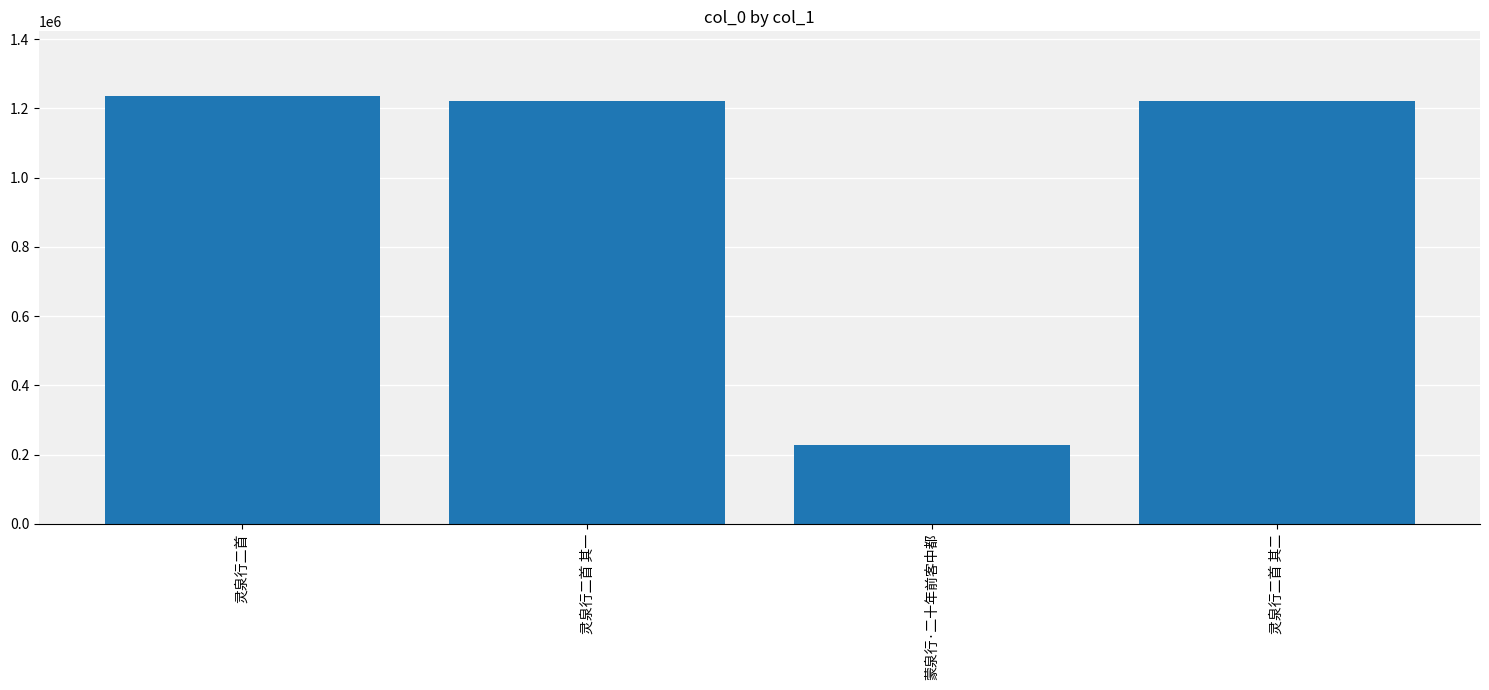

Does the chart contain any negative values?

No